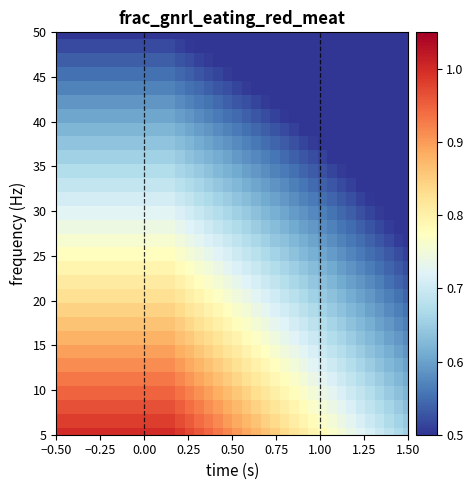

At how many categories does at least one series exceed 0?

38